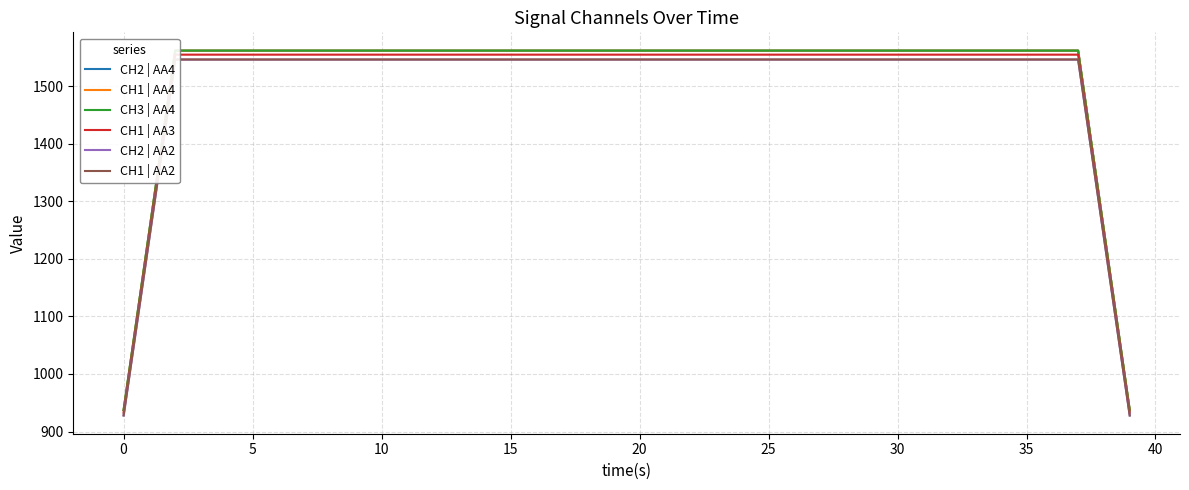

The value of CH3 | AA4 at 35 is 1010.3. True or false?

False